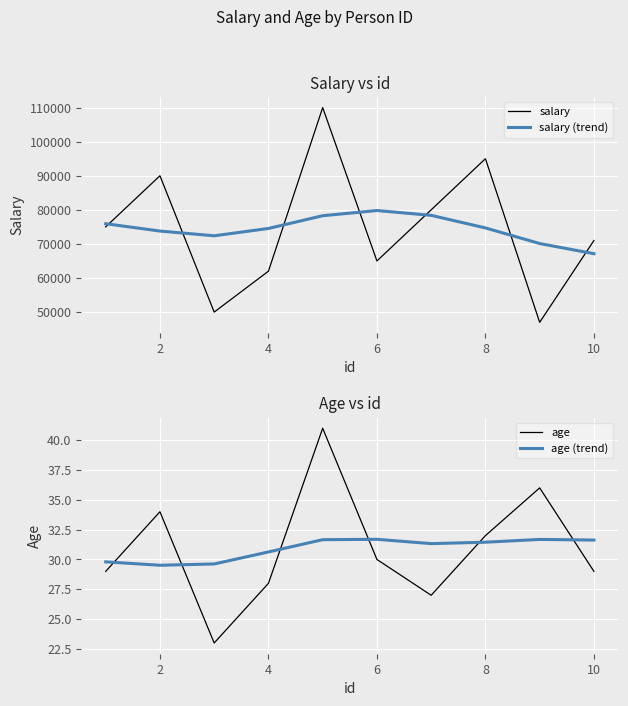

What is the highest value of the salary series?

110000.0